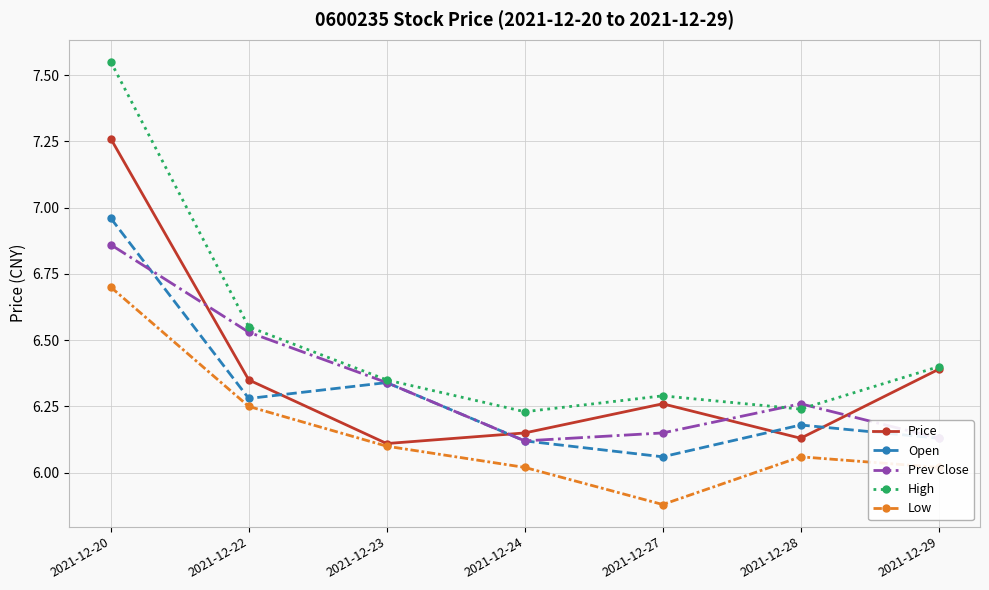

The Open series shows 2.0 at 2021-12-24. True or false?

False